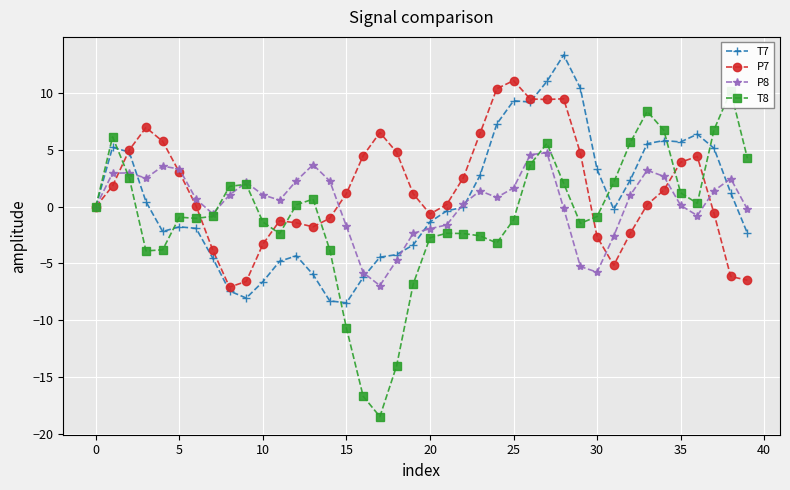

Is this an area chart (filled region under the line)?

No